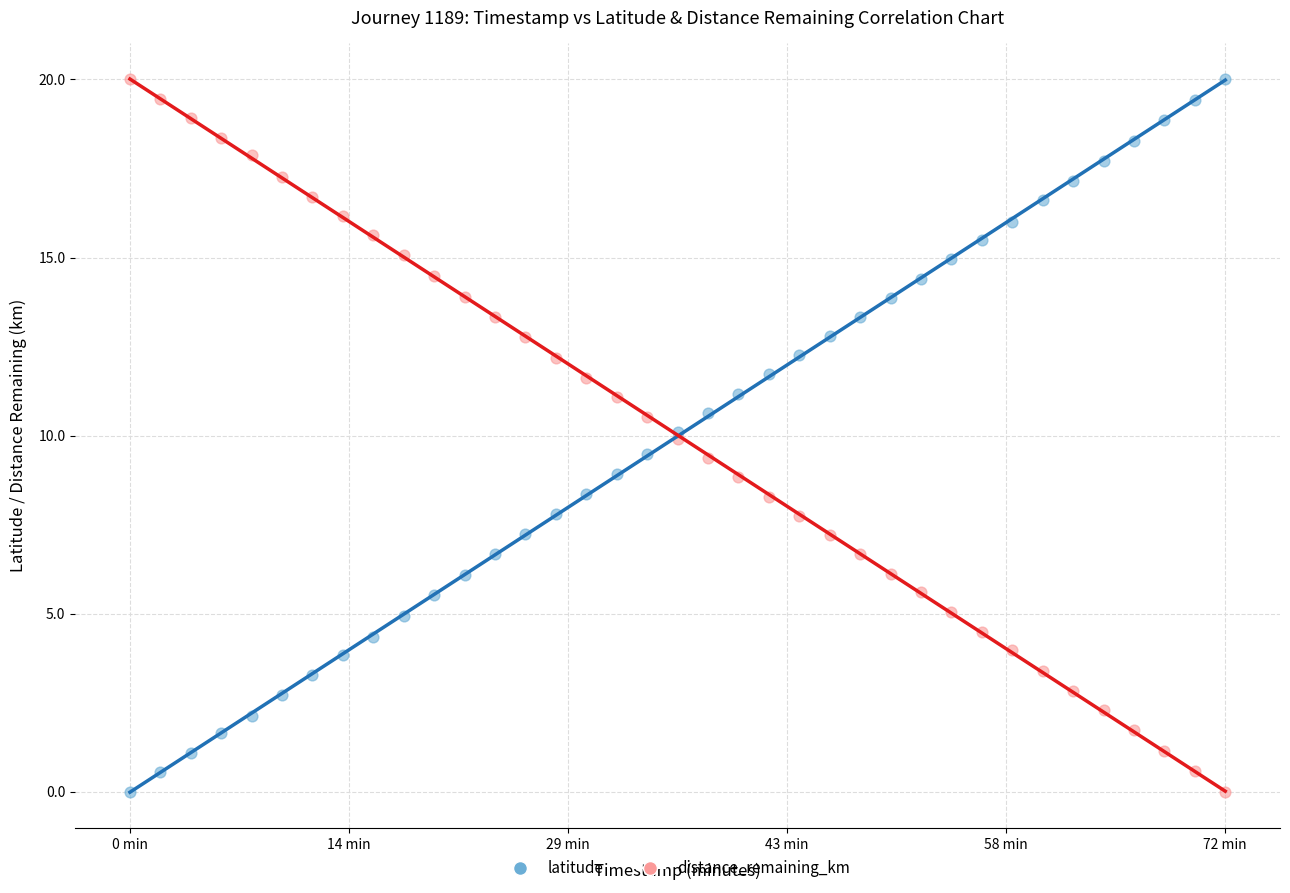

What is the X range (max minus min) for the scatter plot?

72.0